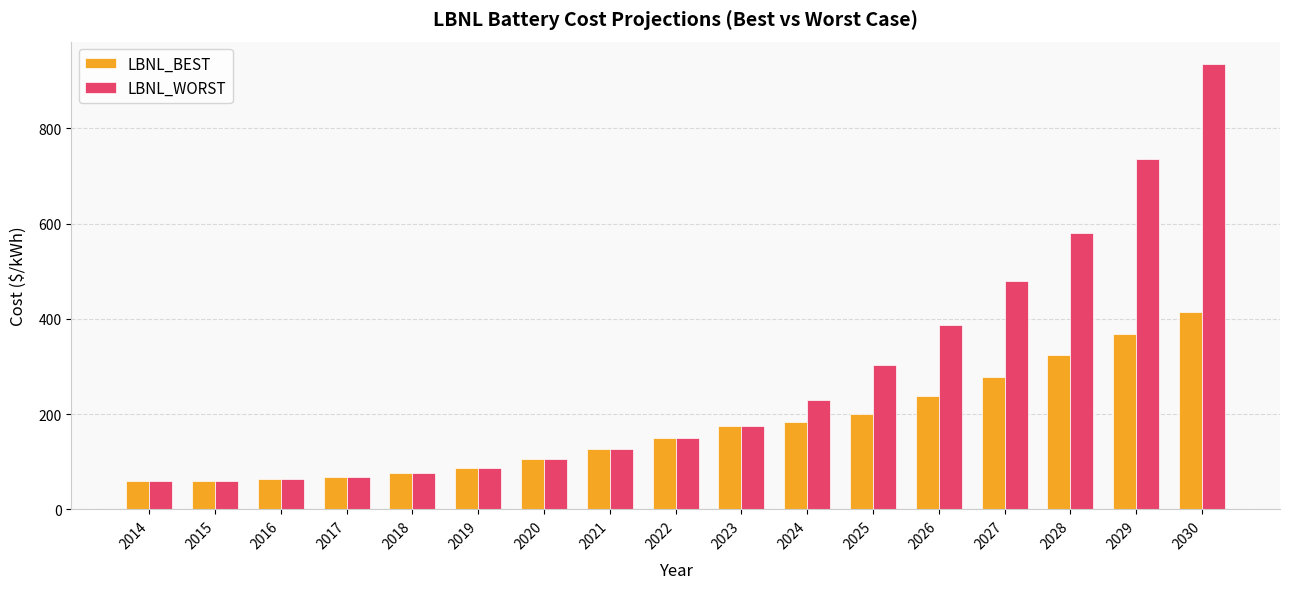

What are all the series names shown in the legend?

LBNL_BEST, LBNL_WORST